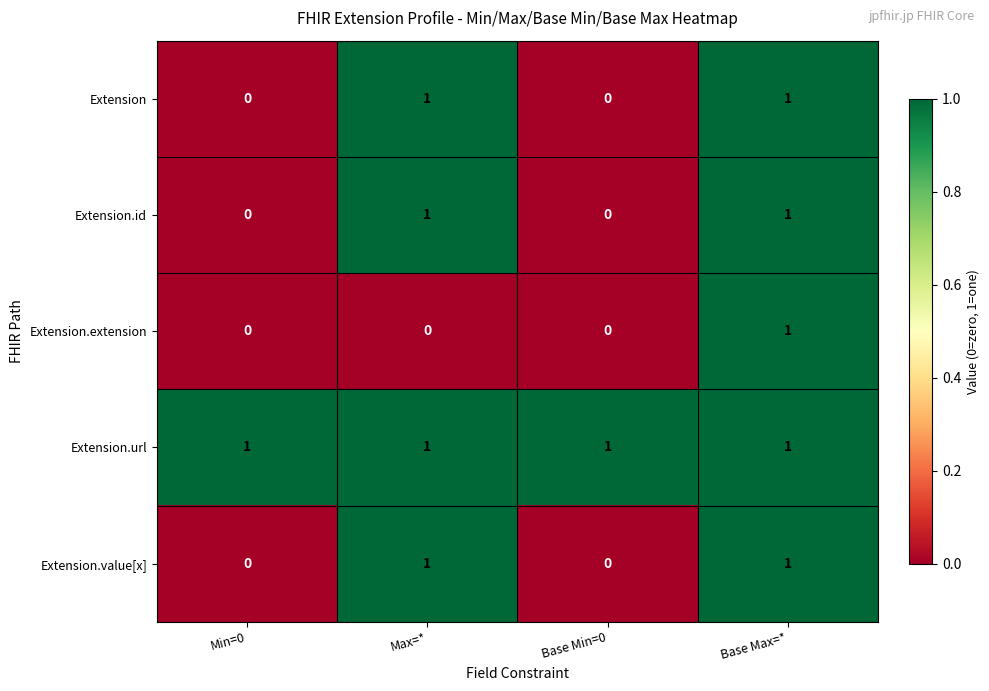

Reading left to right, list all the values displayed in this chart.

Extension: 0	1	0	1
Extension.id: 0	1	0	1
Extension.extension: 0	0	0	1
Extension.url: 1	1	1	1
Extension.value[x]: 0	1	0	1